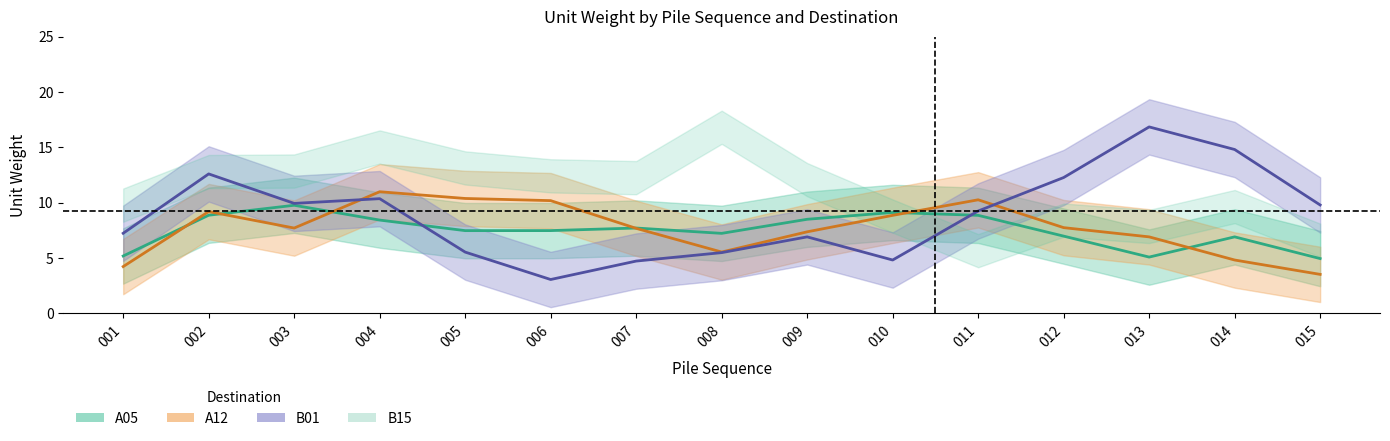

What is the smallest value displayed?

0.8